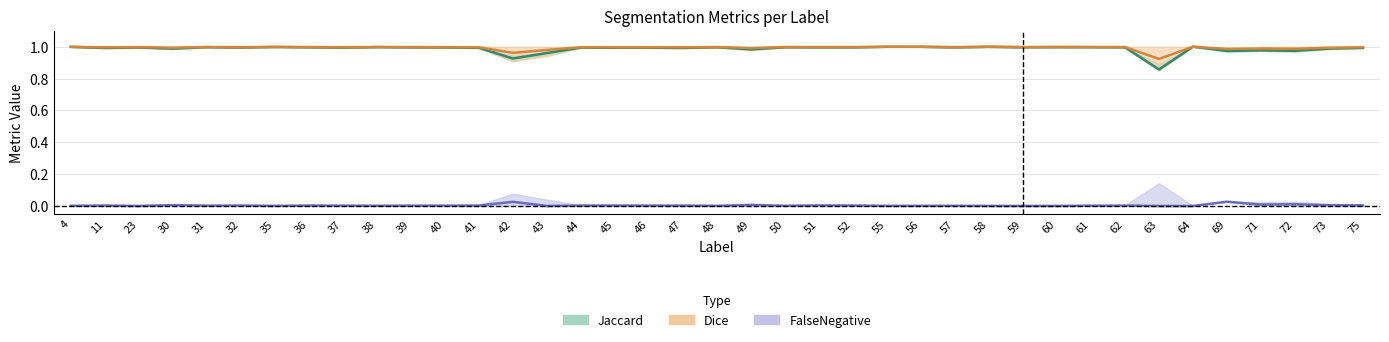

Is the value of Dice at 48 greater than the value of FalseNegative at 42?

Yes